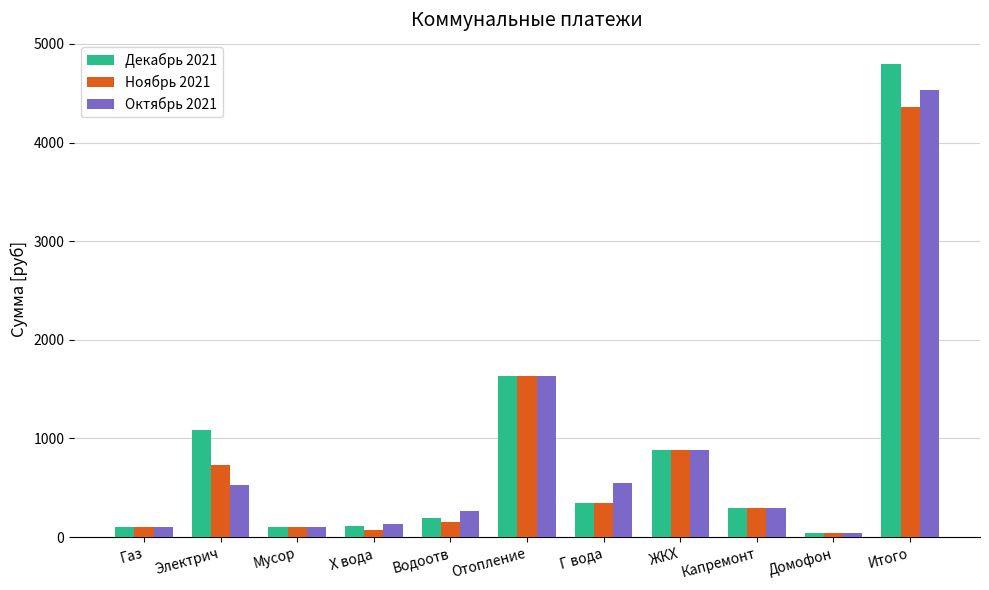

What is the difference between the maximum and minimum values in the Декабрь 2021 series?

4755.2